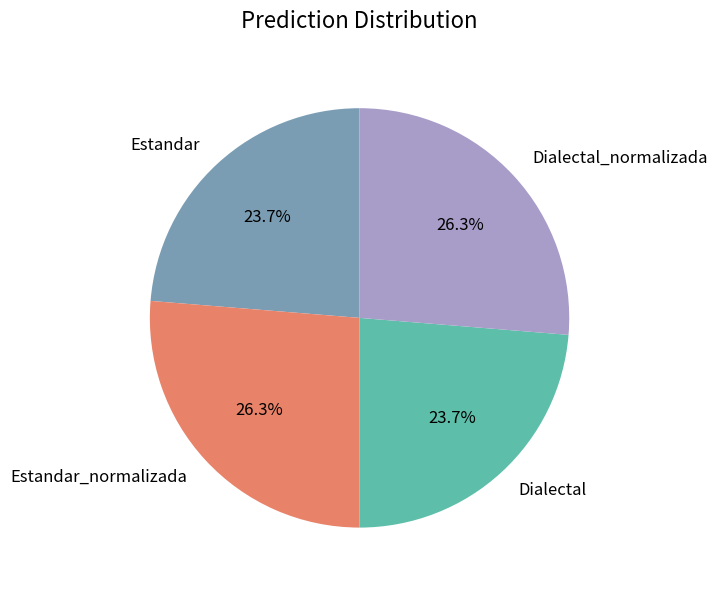

Does Estandar represent more than half of the total?

No